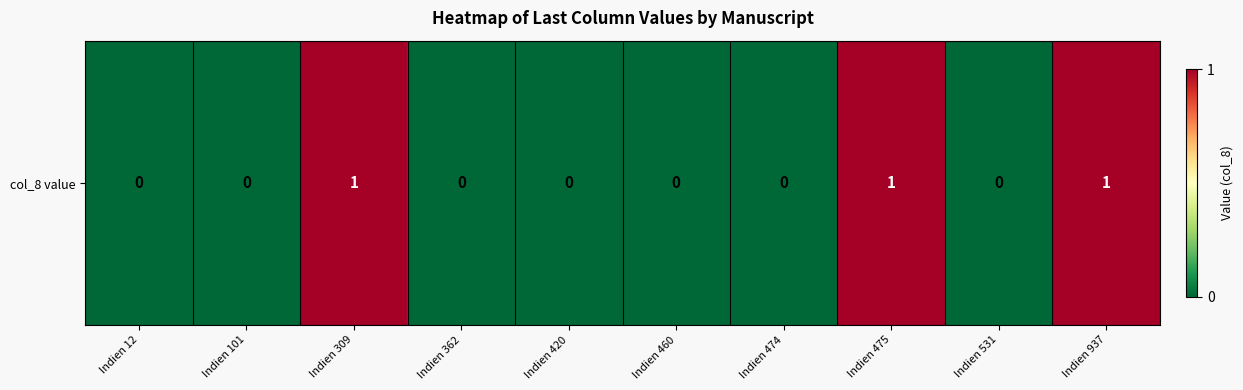

How many data points are above 0?

3